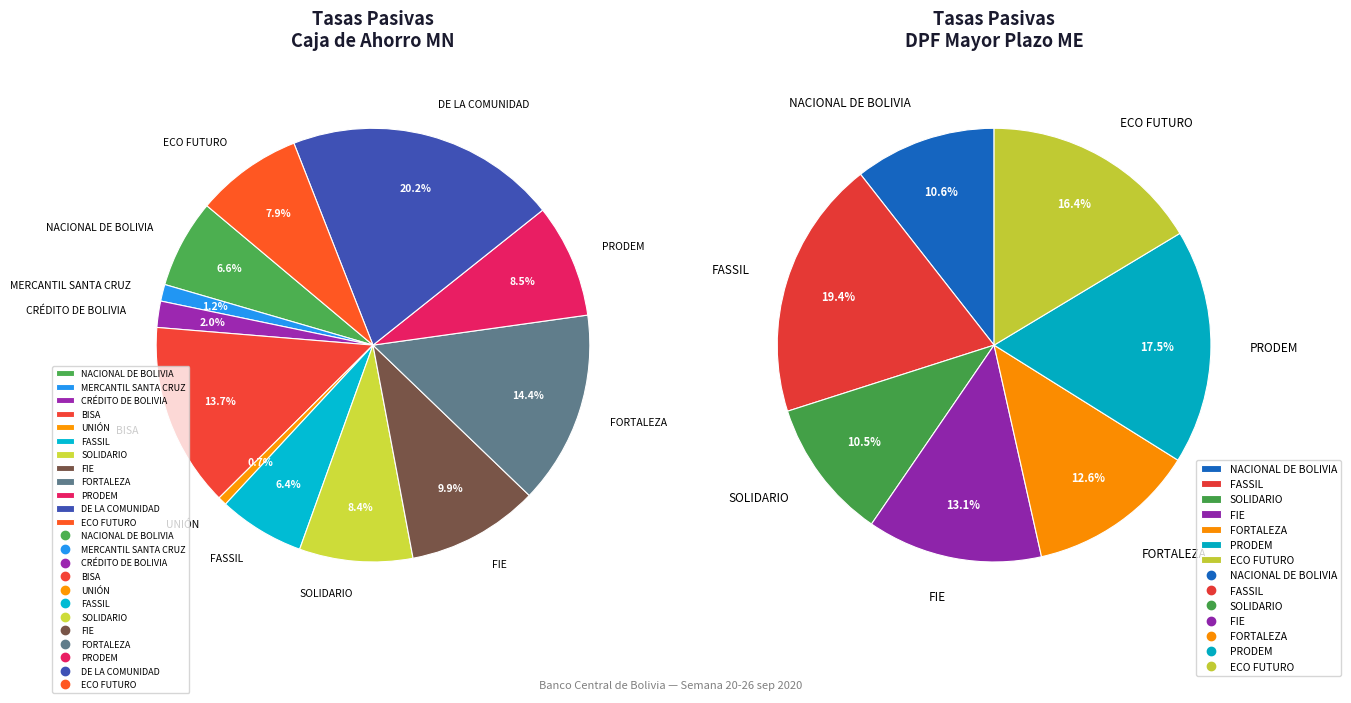

Is there a majority slice in this chart?

No